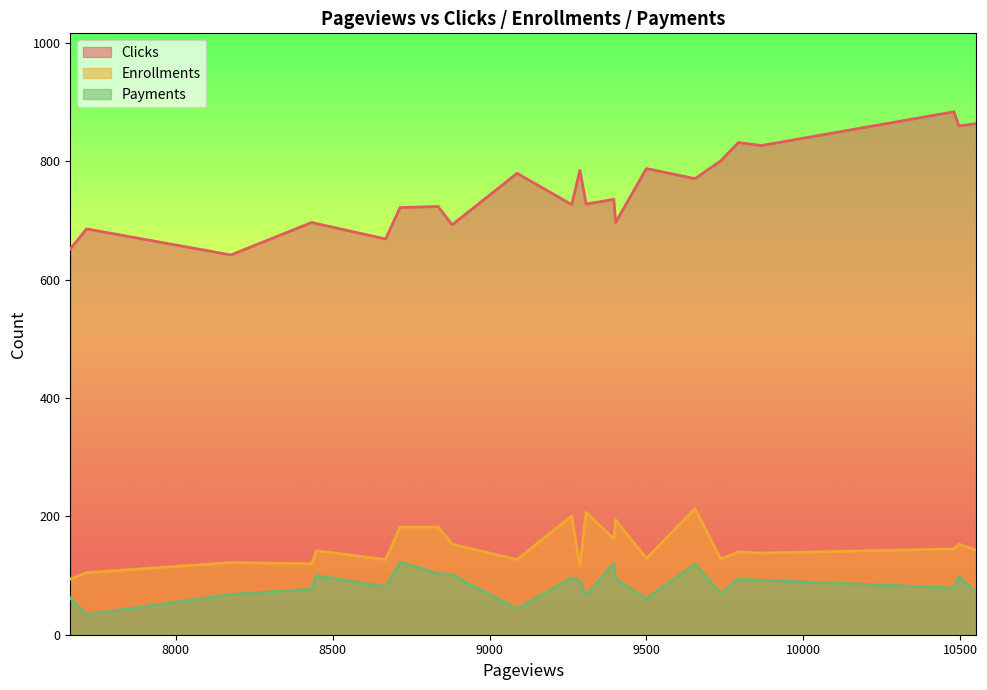

At which category is the sum across all series the highest?

10496